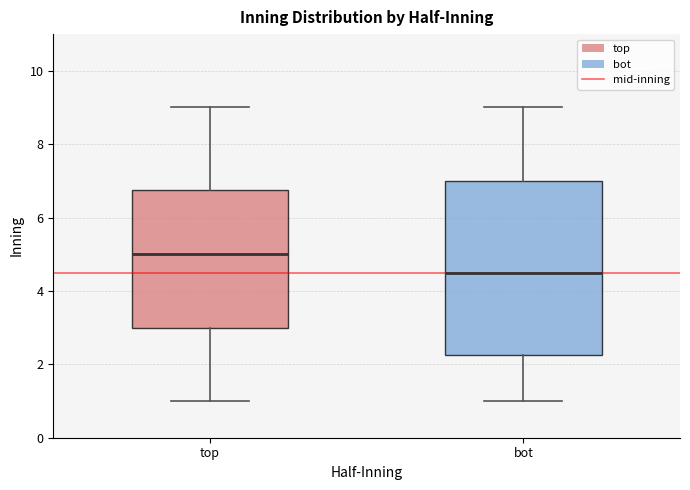

Where is the upper edge of the box for top on the y-axis? The values are not printed on the chart, so give them approximately, as read against the axis.

6.8